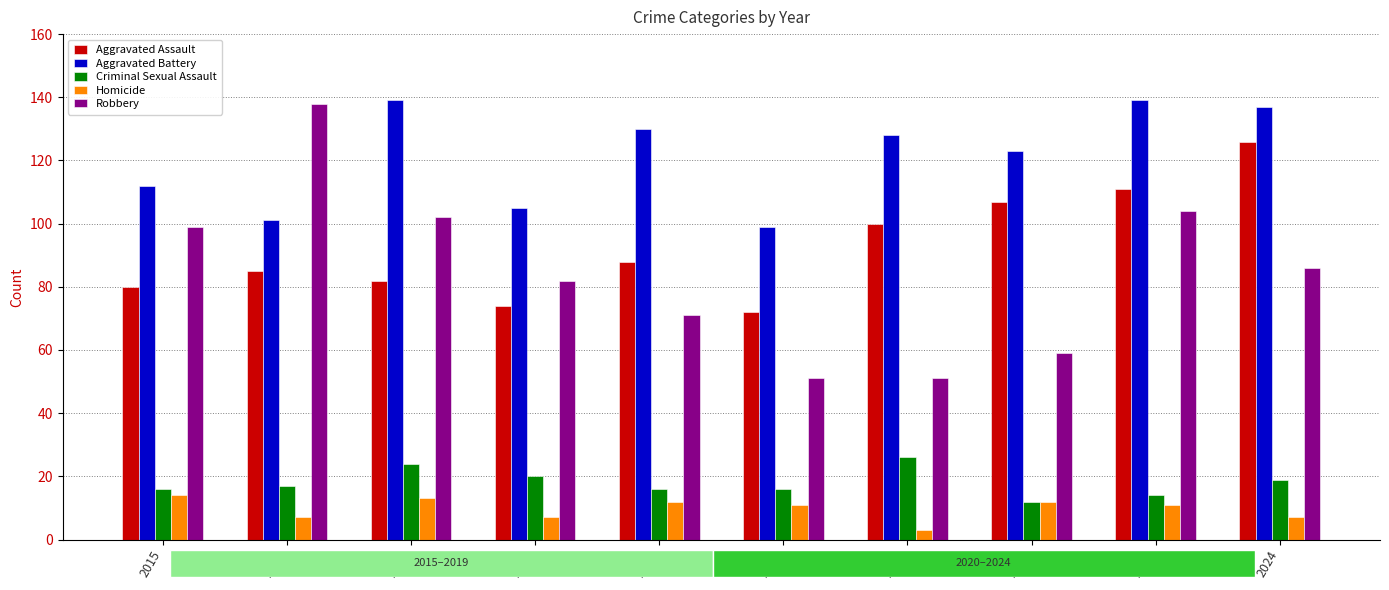

Reading left to right, transcribe all the data shown in this chart.

Aggravated Assault: 80	85	82	74	88	72	100	107	111	126
Aggravated Battery: 112	101	139	105	130	99	128	123	139	137
Criminal Sexual Assault: 16	17	24	20	16	16	26	12	14	19
Homicide: 14	7	13	7	12	11	3	12	11	7
Robbery: 99	138	102	82	71	51	51	59	104	86